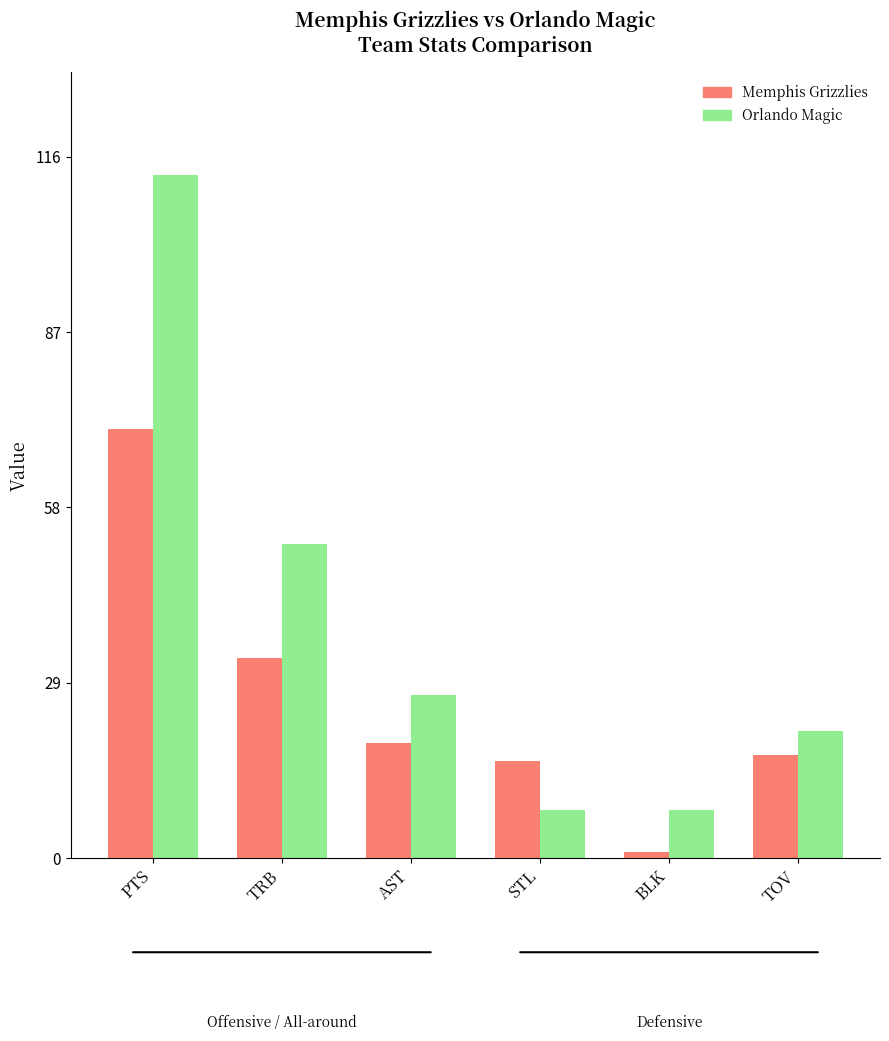

Count the number of categories in the chart.

6